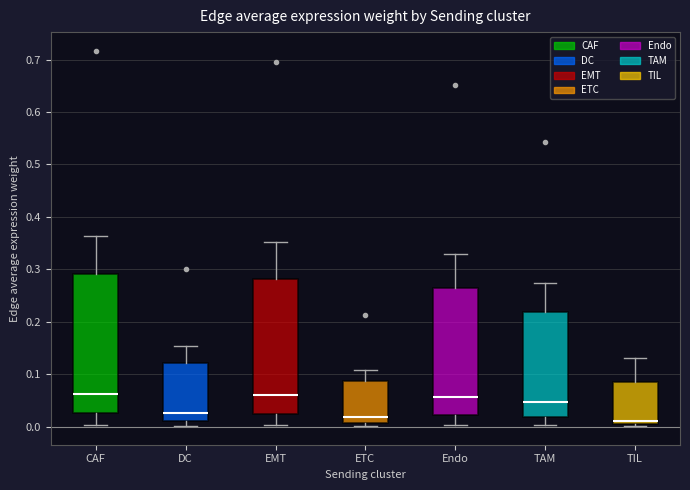

Reading left to right, transcribe this box plot: for each box, give where its median line is, the range the box spans, and where its two whiskers end, as read against the y-axis. The values are not printed on the chart, so give them approximately, as read against the axis.

CAF: median 0.06, box 0.02 to 0.29, whiskers 0.00 to 0.36
DC: median 0.03, box 0.01 to 0.12, whiskers 0.00 to 0.15
EMT: median 0.06, box 0.02 to 0.28, whiskers 0.00 to 0.35
ETC: median 0.02, box 0.01 to 0.09, whiskers 0.00 to 0.11
Endo: median 0.06, box 0.02 to 0.26, whiskers 0.00 to 0.33
TAM: median 0.05, box 0.02 to 0.22, whiskers 0.00 to 0.27
TIL: median 0.01, box 0.00 to 0.08, whiskers 0.00 (just below the box's lower edge) to 0.13